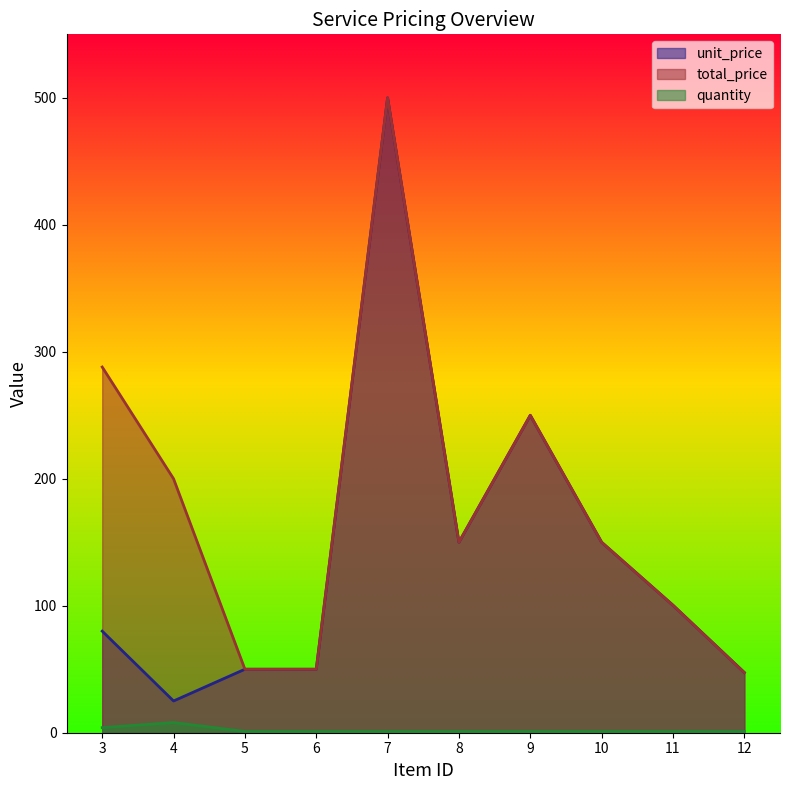

True or false: quantity has more than 0 points higher than both neighbors.

True